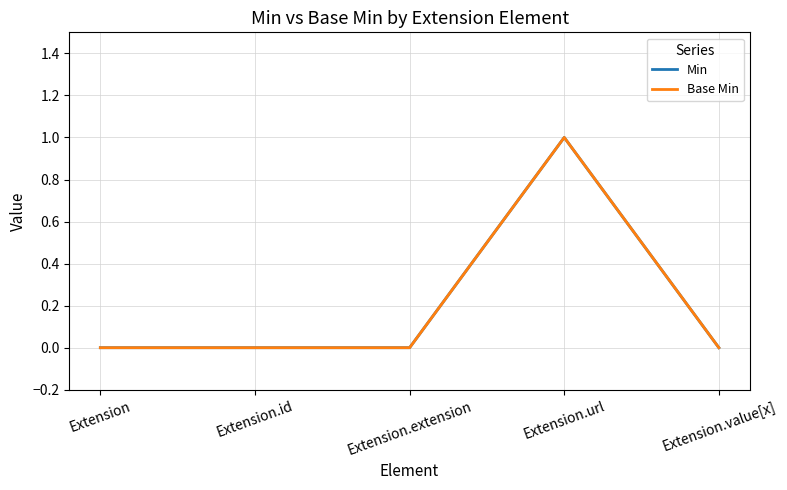

Is this an area chart (filled region under the line)?

No